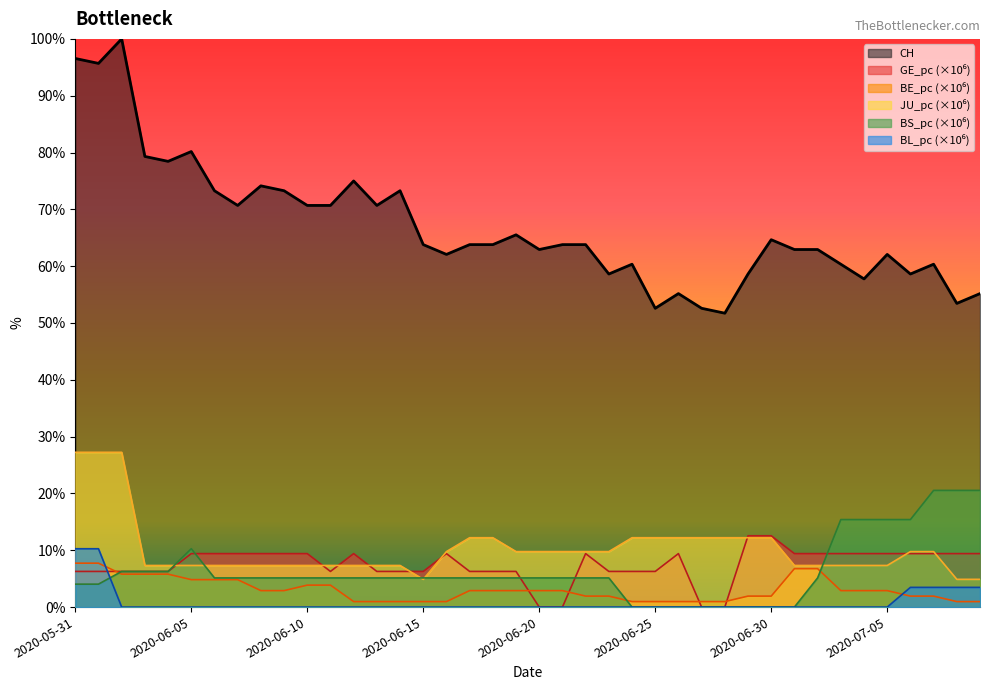

What is the label of the 40th point from the left?

2020-07-09